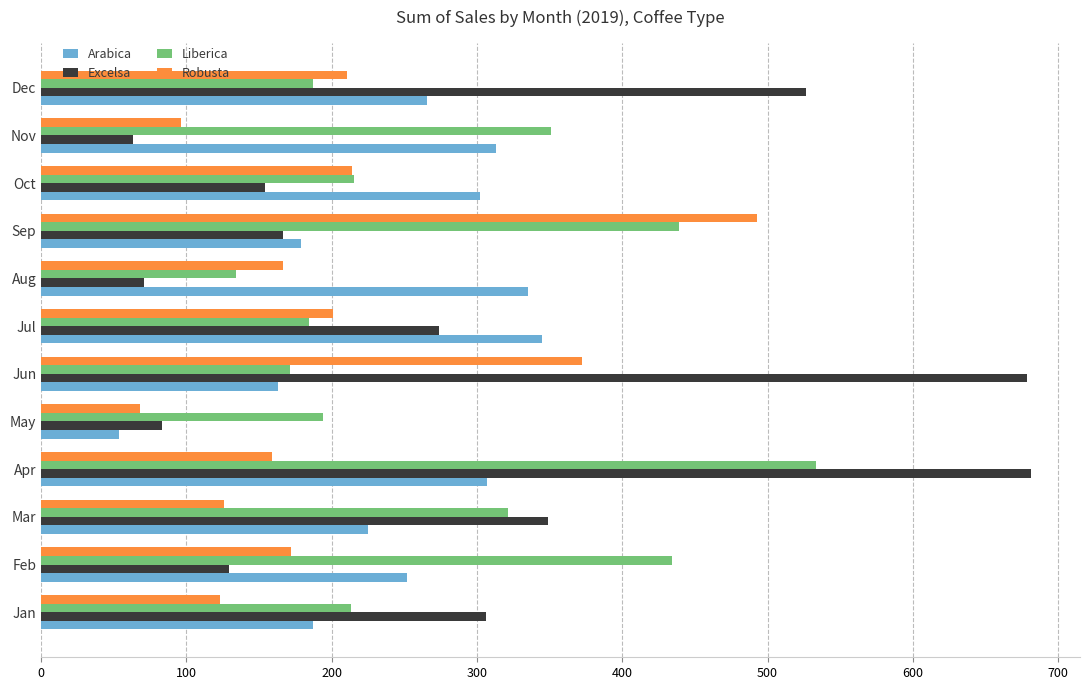

What is the approximate value of Liberica at Jul?

184.1